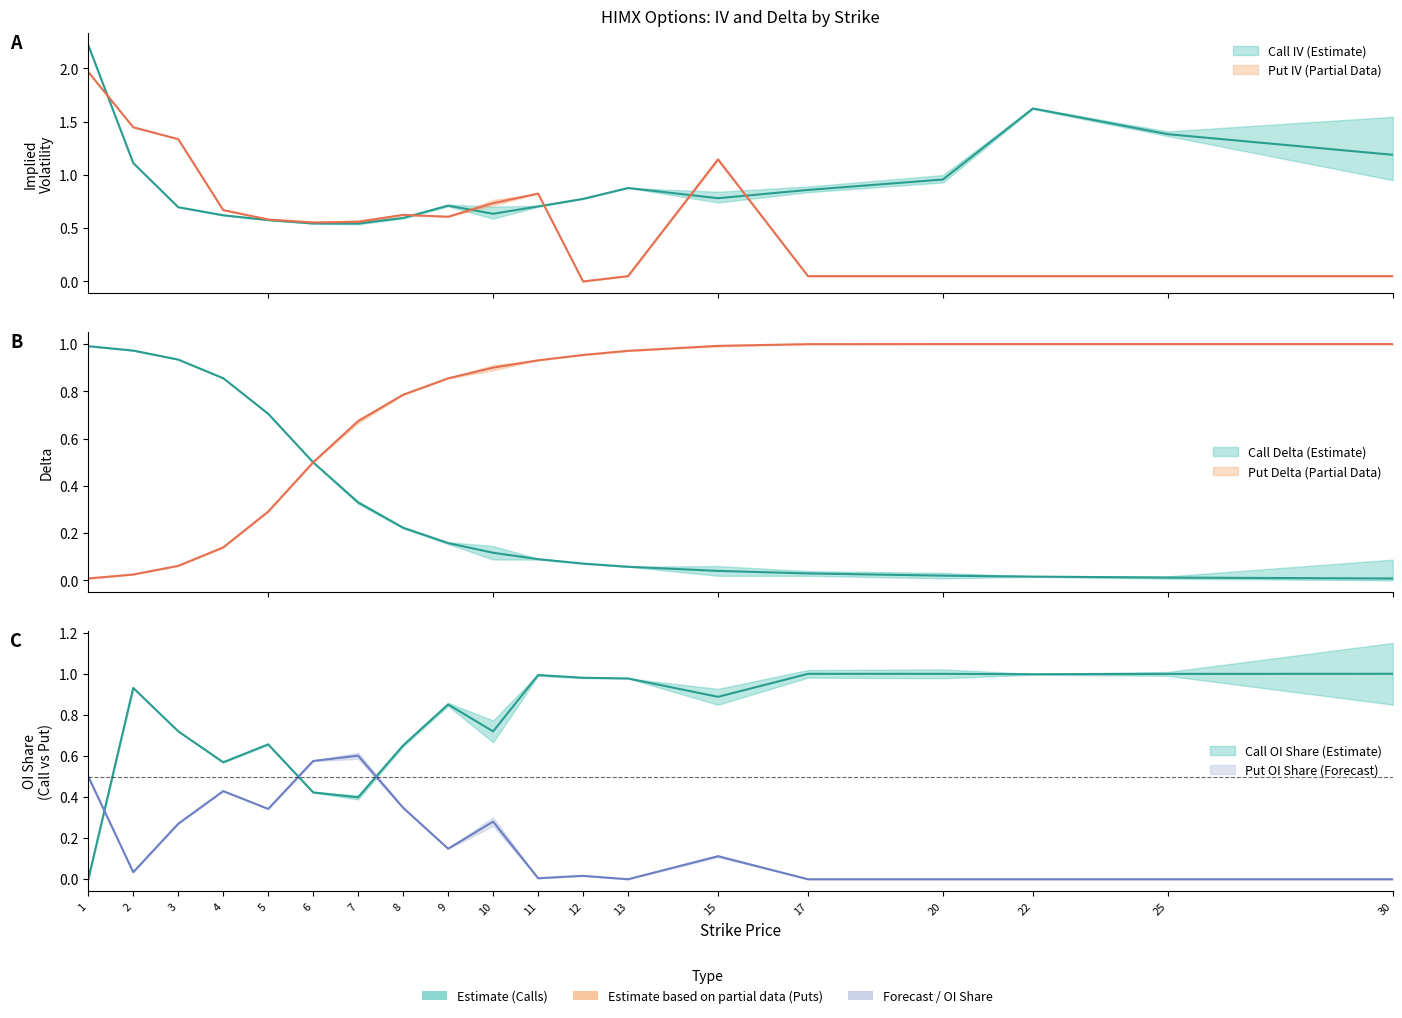

What is the difference between the highest and lowest values at 3?

1.3